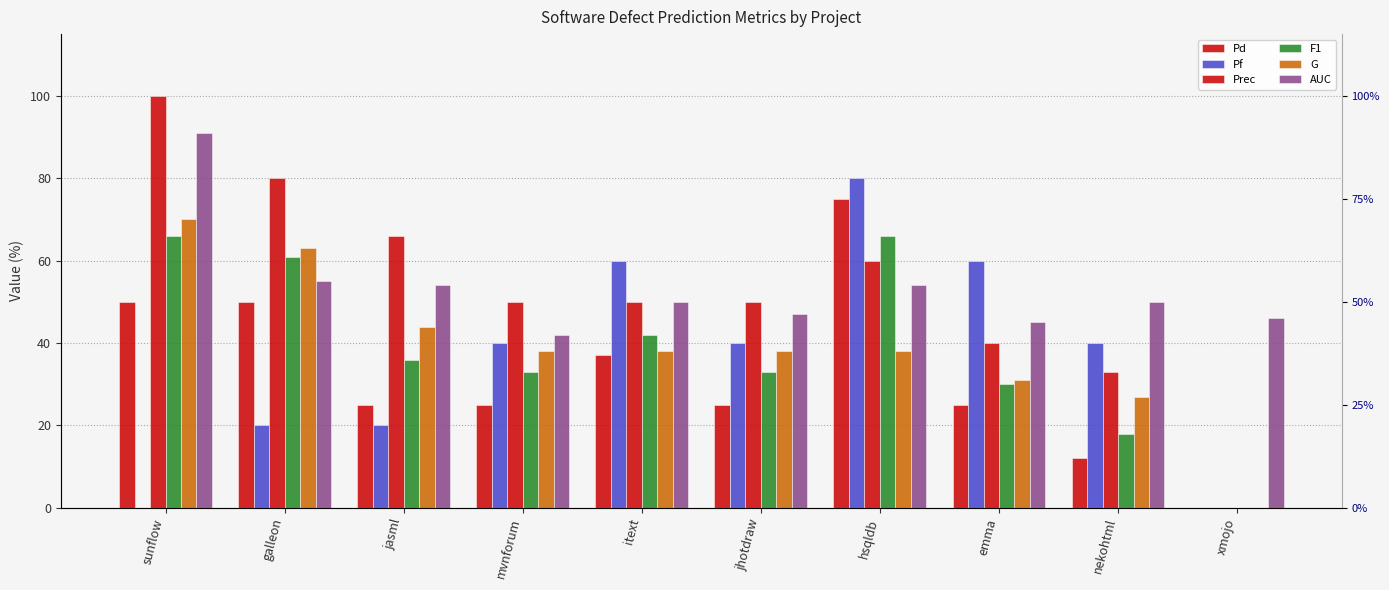

How many values in the Pf series are below 40?

4